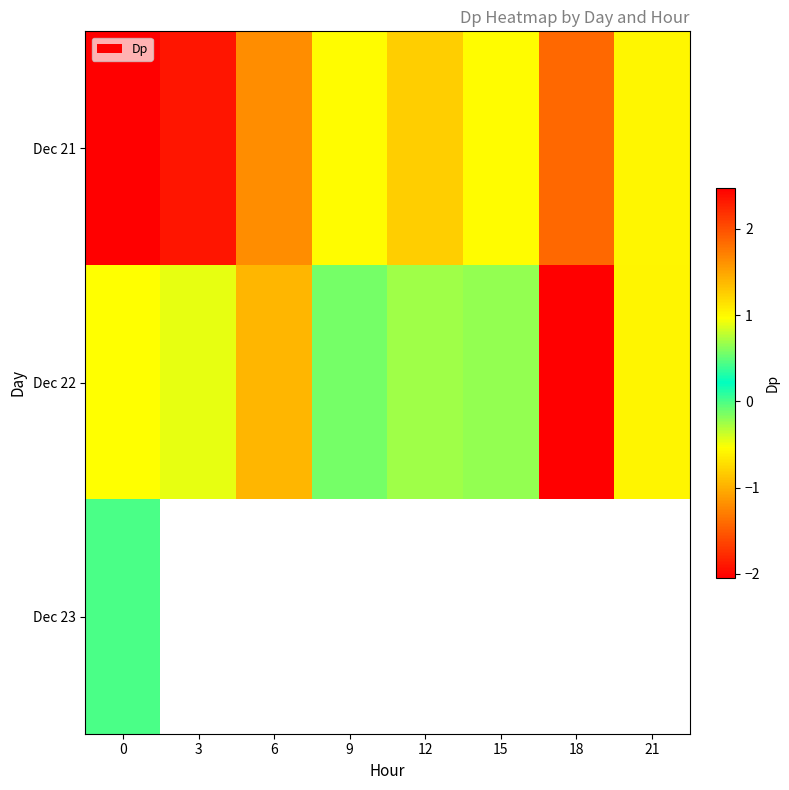

At which label is Dec 21 closest to 0?

9